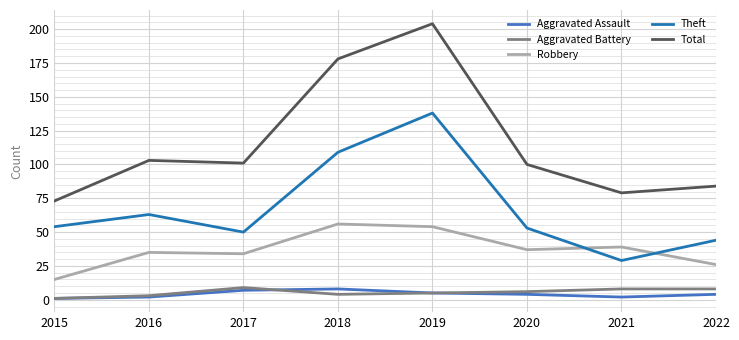

At which category is the sum across all series the highest?

2019